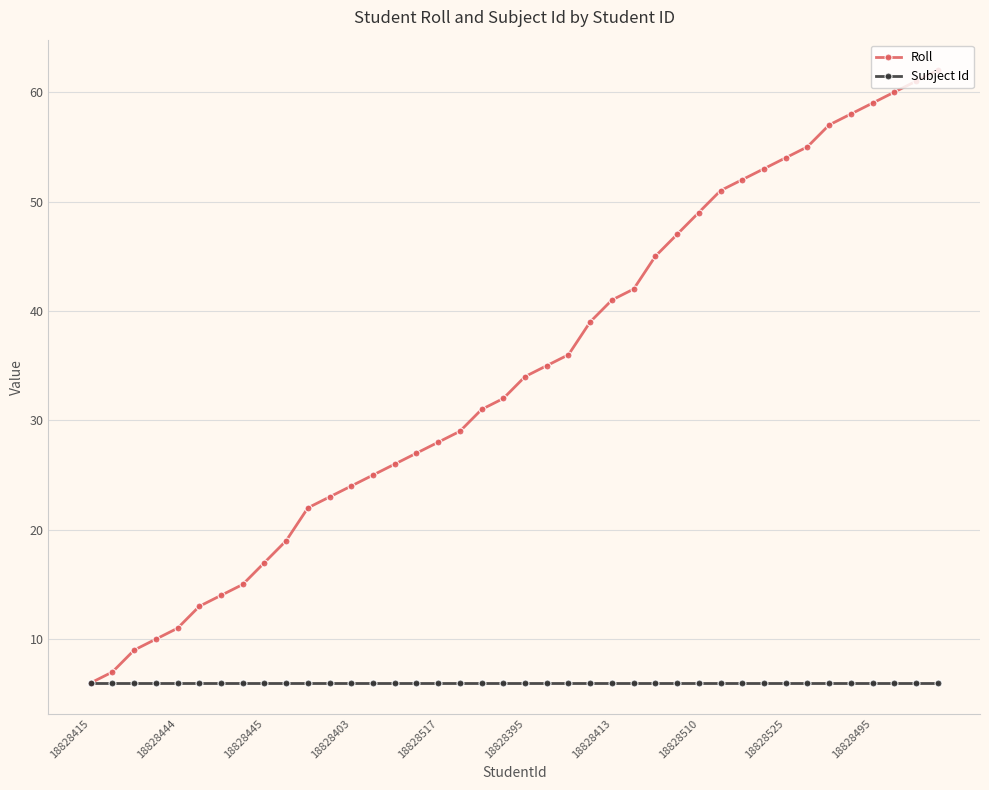

What is the value of the Roll point at the 12th from the left?

23